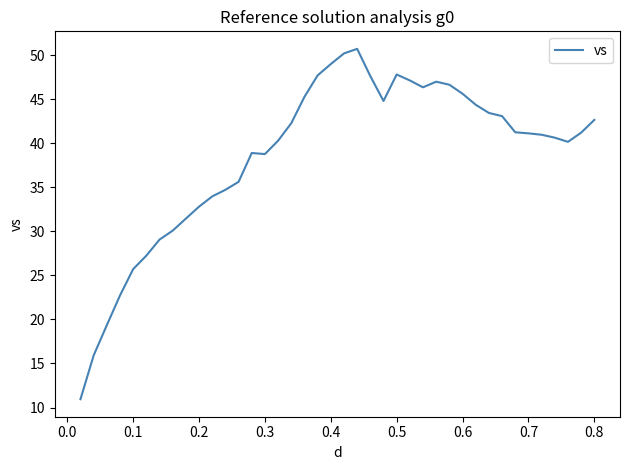

What is the maximum value shown in the chart?

50.7